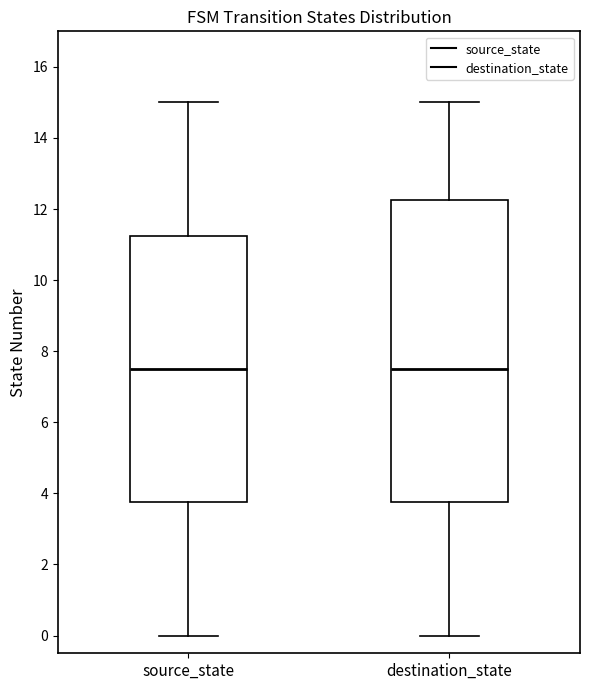

Reading left to right, read every box against the y-axis: the position of its median line, the range the box covers, and the ends of its whiskers. The values are not printed on the chart, so give them approximately, as read against the axis.

source_state: median 7.6, box 3.8 to 11.2, whiskers 0.0 to 15.0
destination_state: median 7.6, box 3.8 to 12.2, whiskers 0.0 to 15.0